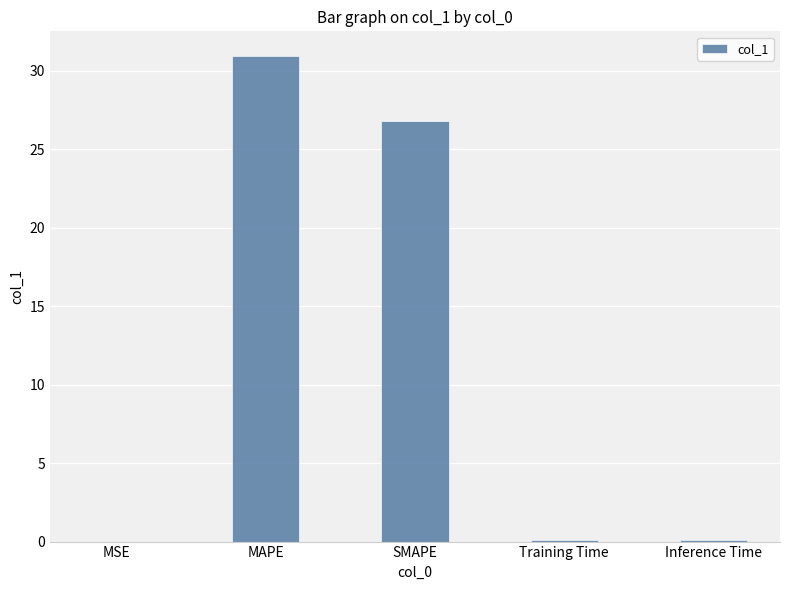

What is the change in value from MAPE to Training Time?

-30.9